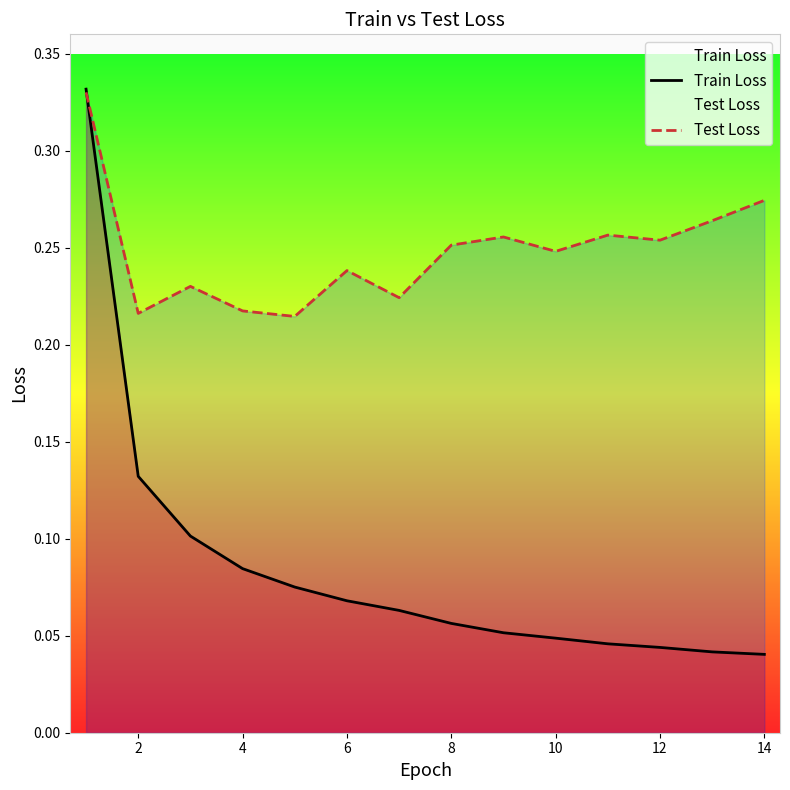

The value of Train Loss at 10 is 0.1. True or false?

False